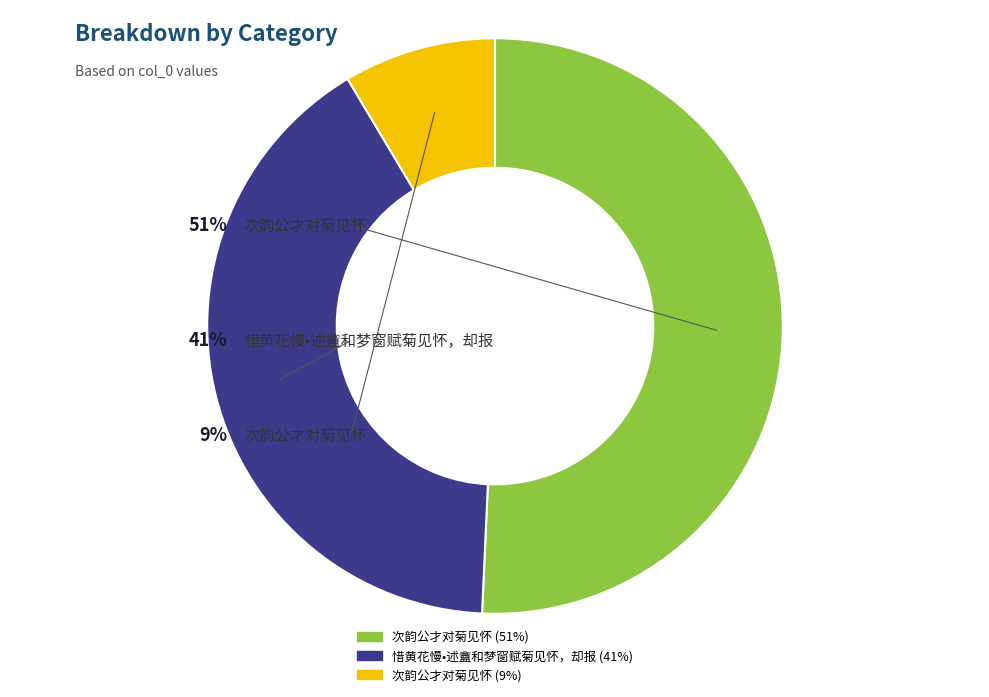

To the nearest percent, what is the difference between the 次韵公才对菊见怀 and 惜黄花慢•述盦和梦窗赋菊见怀，却报 slice percentages?

10%